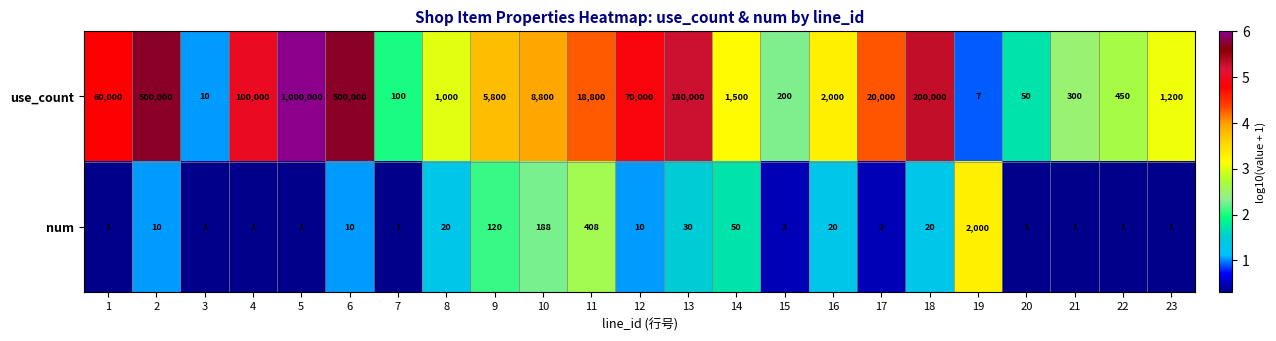

What is the difference between the num values at 8 and 11?

388